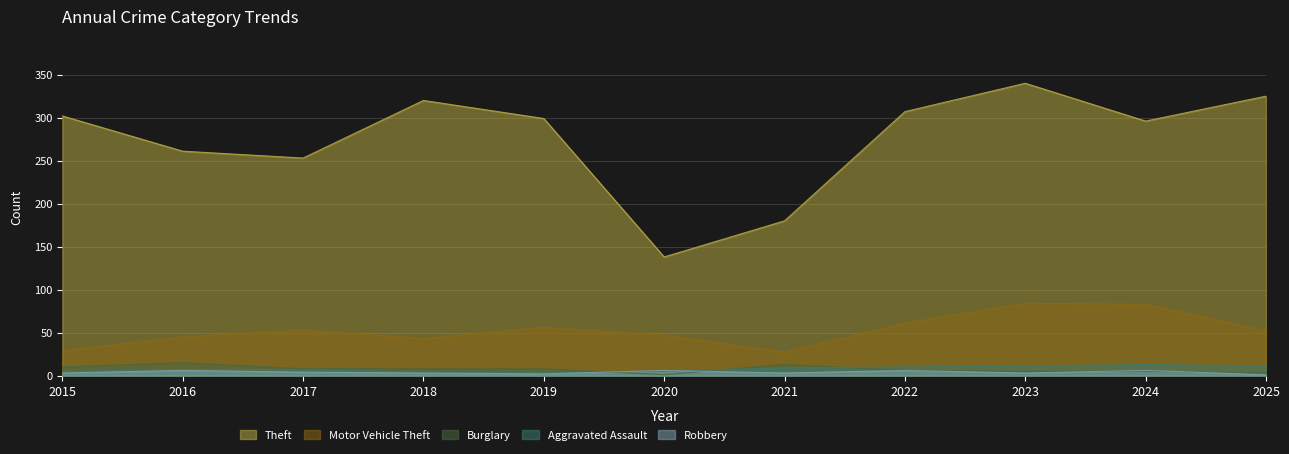

What is the sum of the Burglary values at 2020 and 2017?

9